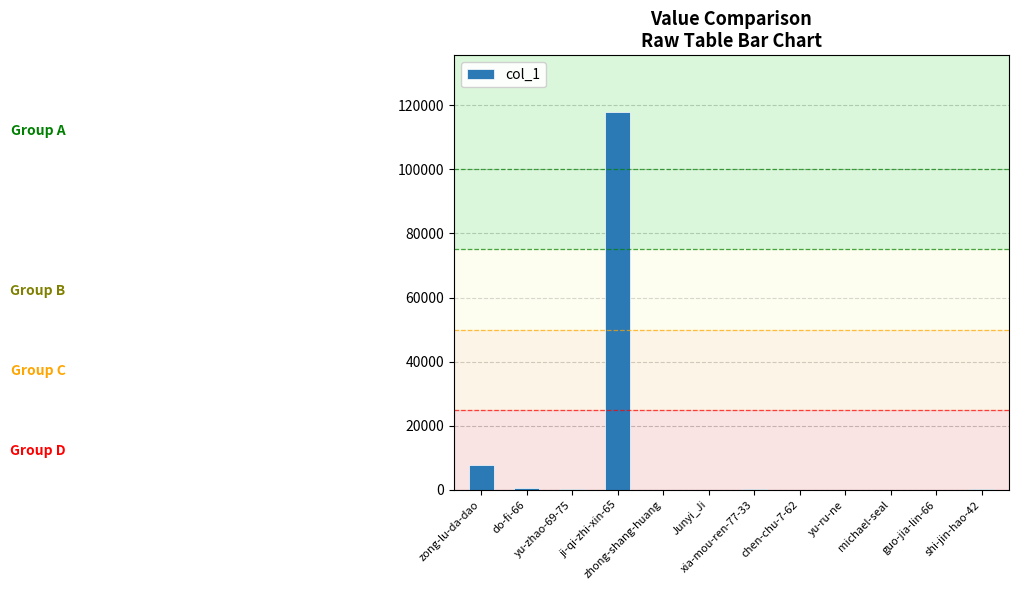

What is the maximum value shown in the chart?

117888